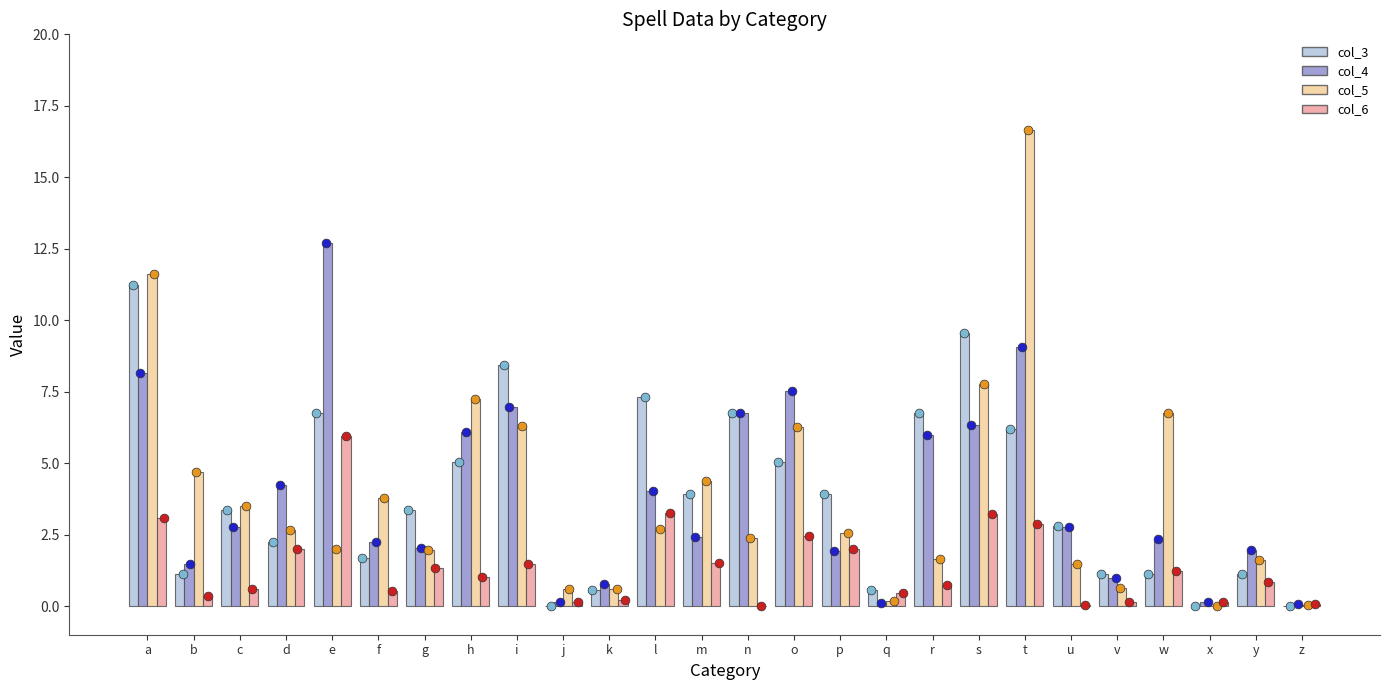

Which series has the largest total across all categories?

col_4